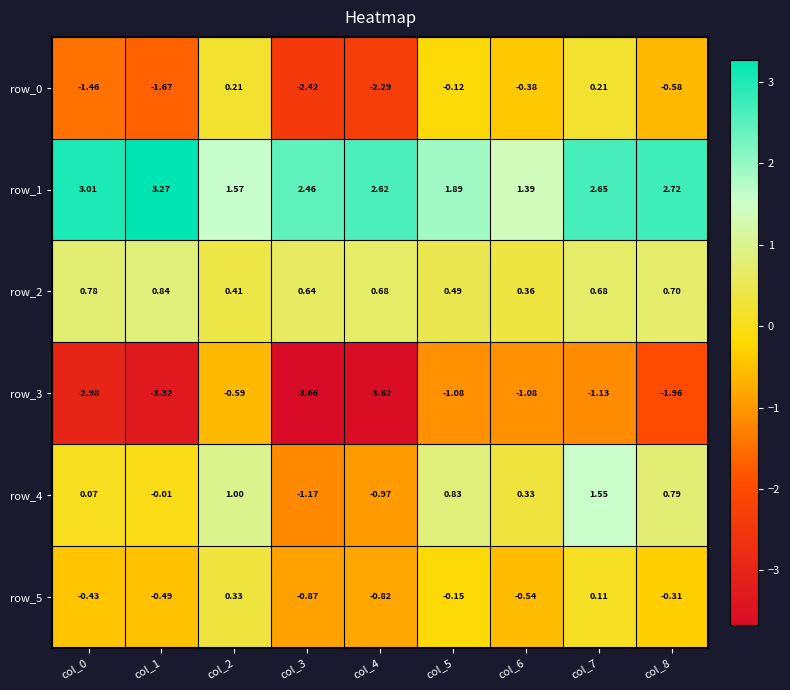

Count the number of categories in the chart.

9